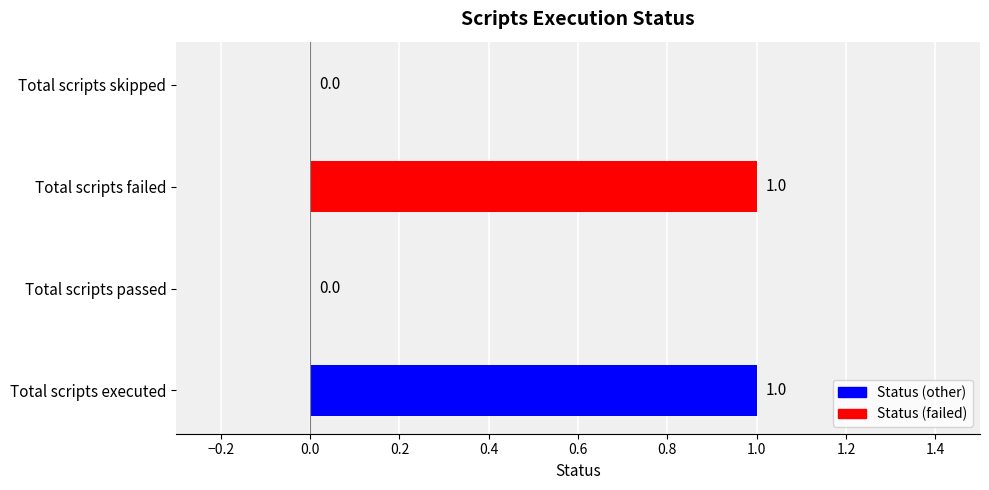

Which has a higher value, Total scripts executed or Total scripts skipped?

Total scripts executed